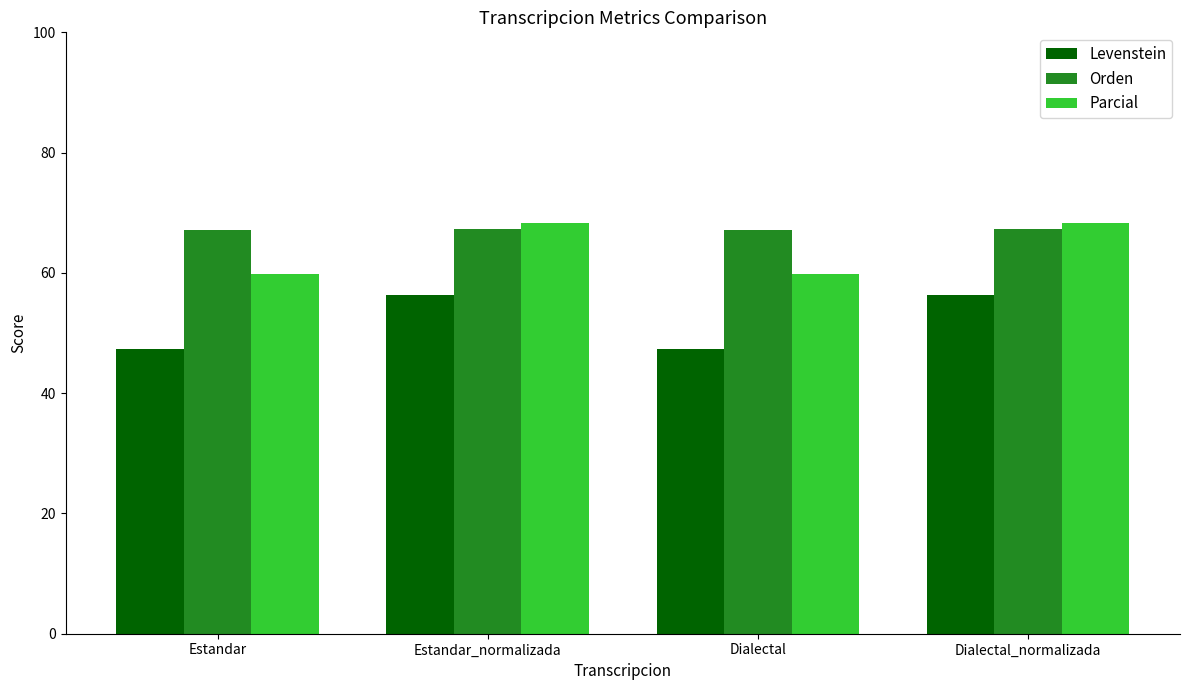

The Parcial series shows 68.3 at Dialectal_normalizada. True or false?

True